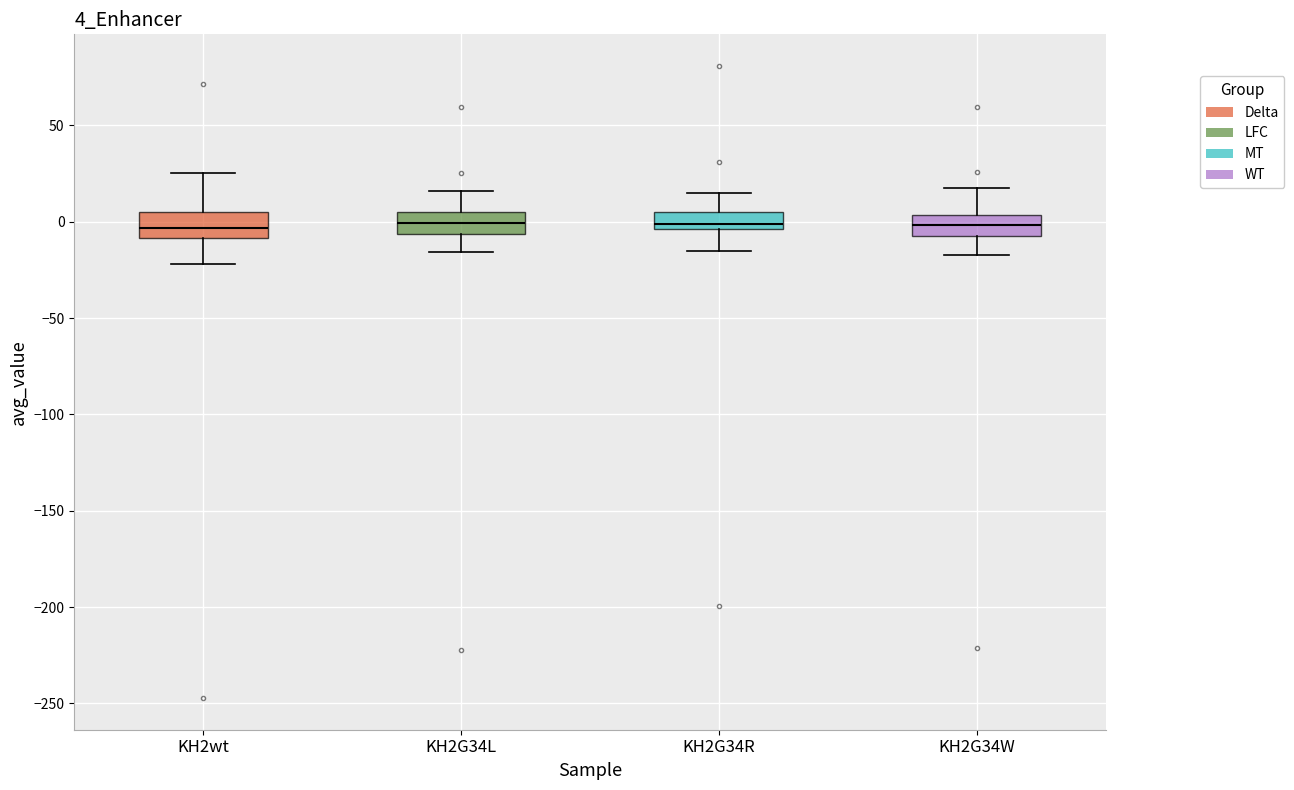

Reading left to right, transcribe this box plot: for each box, give where its median line is, the range the box spans, and where its two whiskers end, as read against the y-axis. The values are not printed on the chart, so give them approximately, as read against the axis.

KH2wt: median -5, box -10 to 5, whiskers -20 to 25
KH2G34L: median 0, box -5 to 5, whiskers -15 to 15
KH2G34R: median 0, box -5 to 5, whiskers -15 to 15
KH2G34W: median 0, box -5 to 5, whiskers -15 to 20